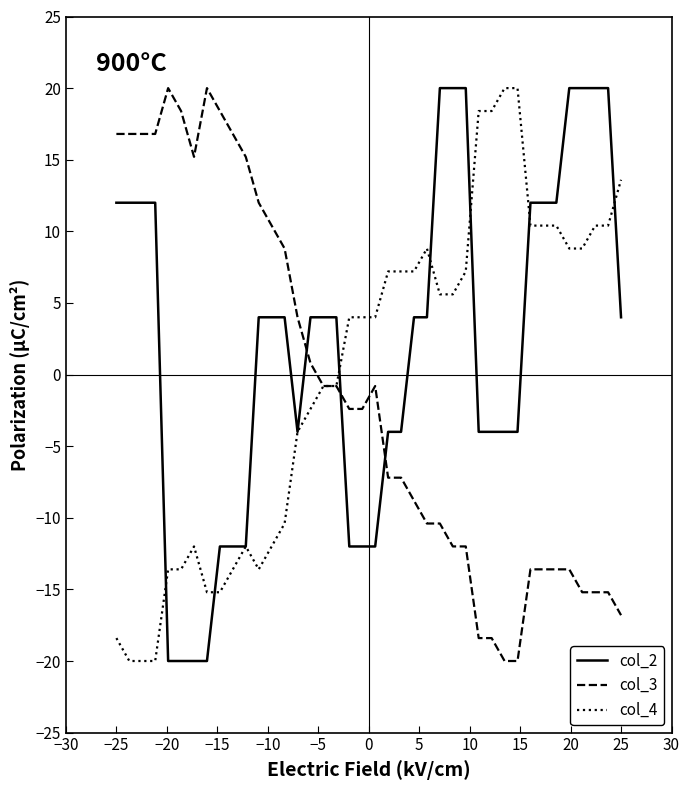

What is the lowest value of the col_3 series?

-20.0